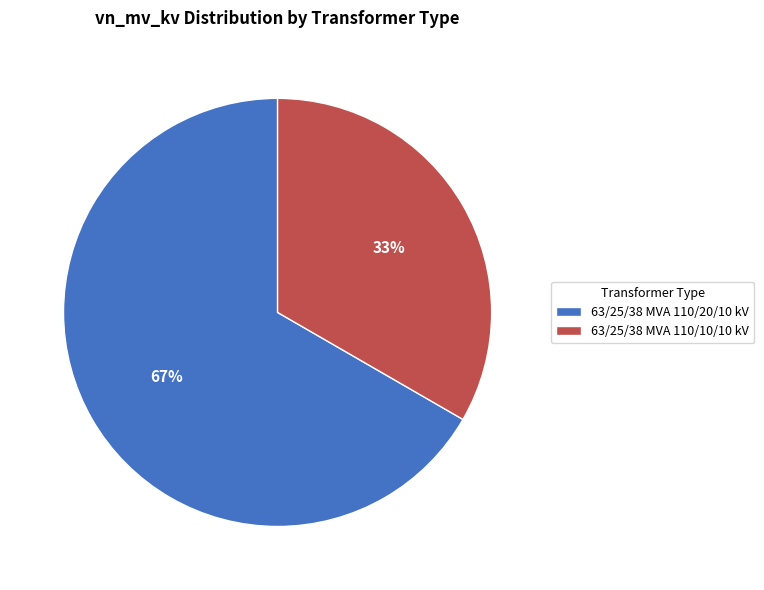

What is the largest slice in the pie chart?

63/25/38 MVA 110/20/10 kV